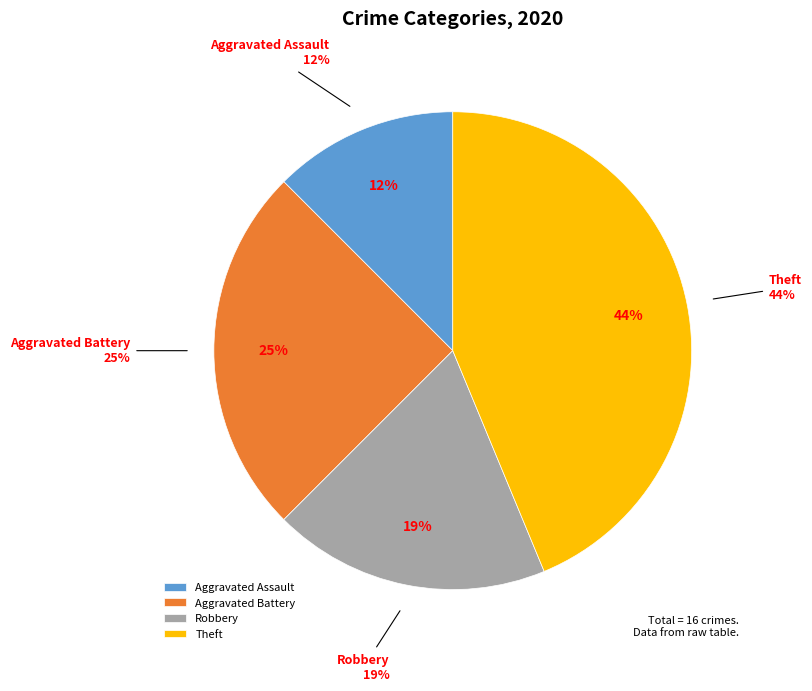

Which slice is the smallest?

Aggravated Assault